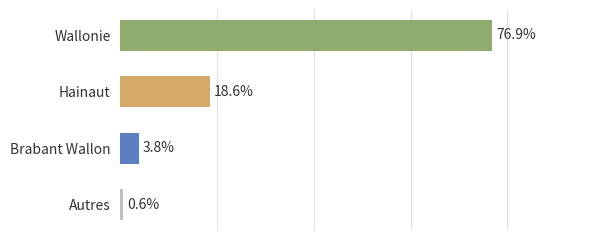

Which has a higher value, Wallonie or Hainaut?

Wallonie